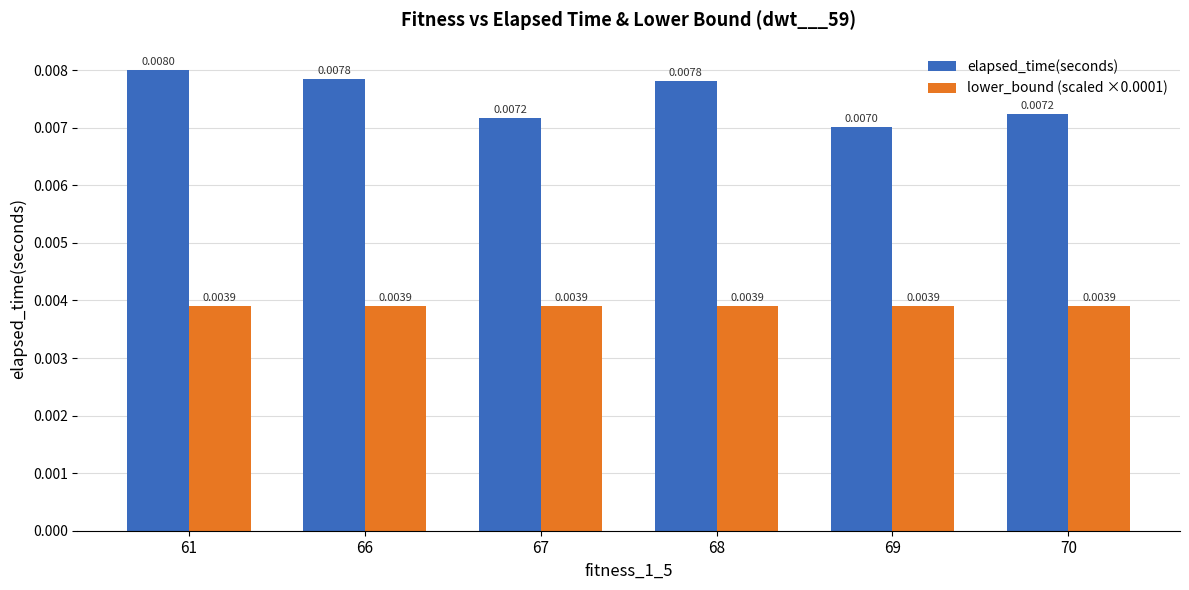

List the series in order of their overall mean, highest first.

elapsed_time(seconds), lower_bound (scaled ×0.0001)